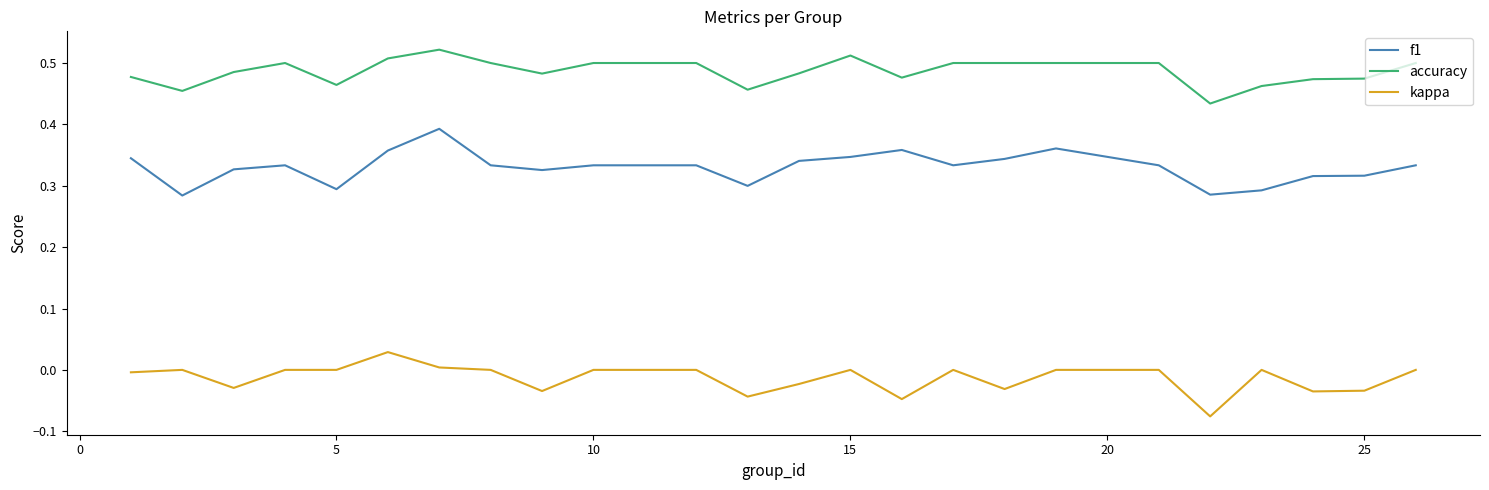

Rank the series by their maximum value, from lowest to highest.

kappa, f1, accuracy